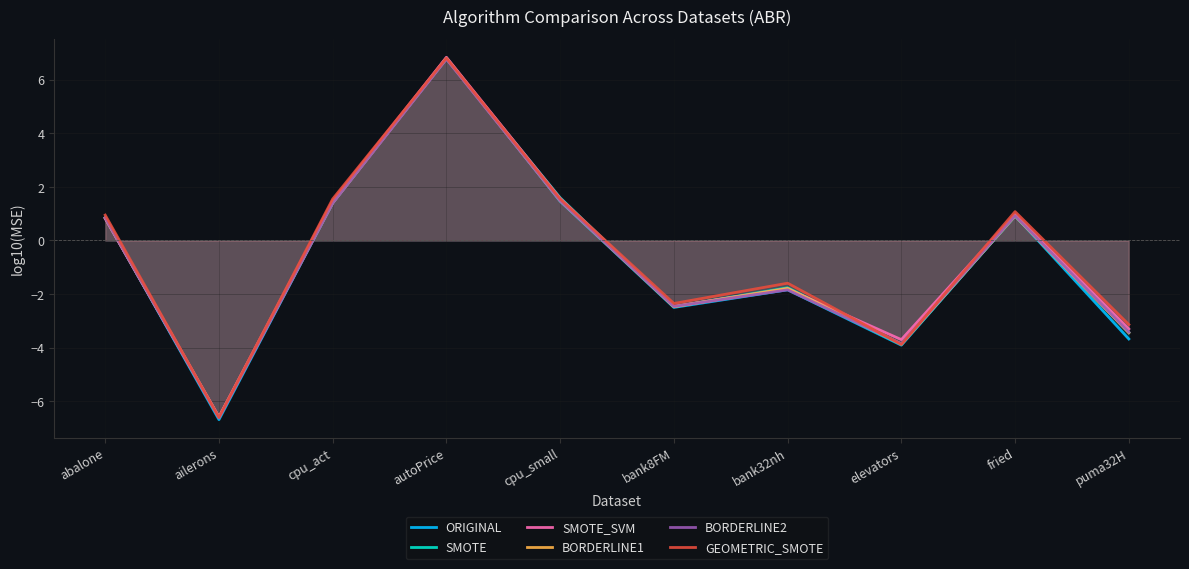

At which label does BORDERLINE1 first exceed 0?

abalone